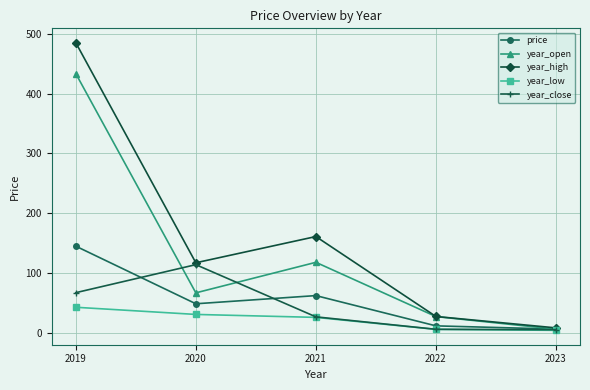

The year_open series shows 433.8 at 2019. True or false?

True